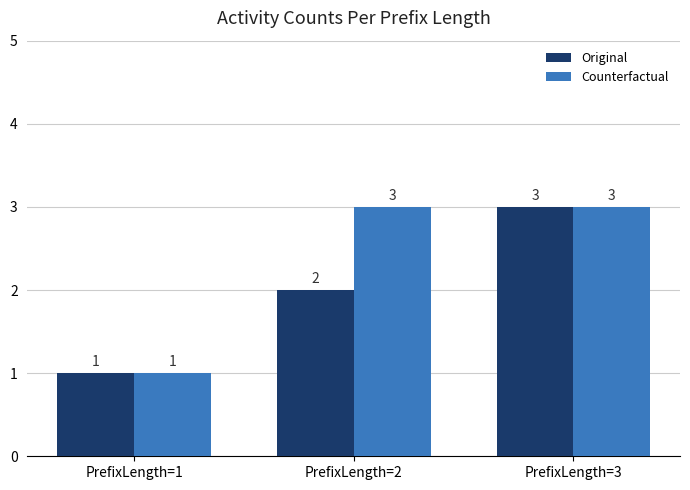

How many values in the Original series are below 2?

1